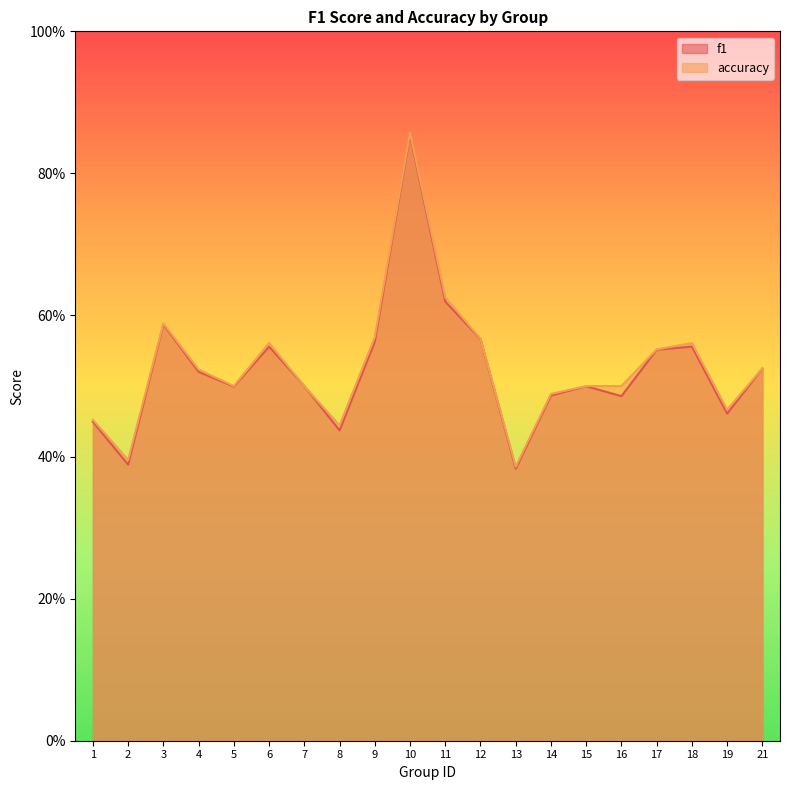

Reading left to right, transcribe all the data shown in this chart.

f1: 1=0.4	2=0.4	3=0.6	4=0.5	5=0.5	6=0.6	7=0.5	8=0.4	9=0.6	10=0.9	11=0.6	12=0.6	13=0.4	14=0.5	15=0.5	16=0.5	17=0.6	18=0.6	19=0.5	21=0.5
accuracy: 1=0.5	2=0.4	3=0.6	4=0.5	5=0.5	6=0.6	7=0.5	8=0.4	9=0.6	10=0.9	11=0.6	12=0.6	13=0.4	14=0.5	15=0.5	16=0.5	17=0.6	18=0.6	19=0.5	21=0.5